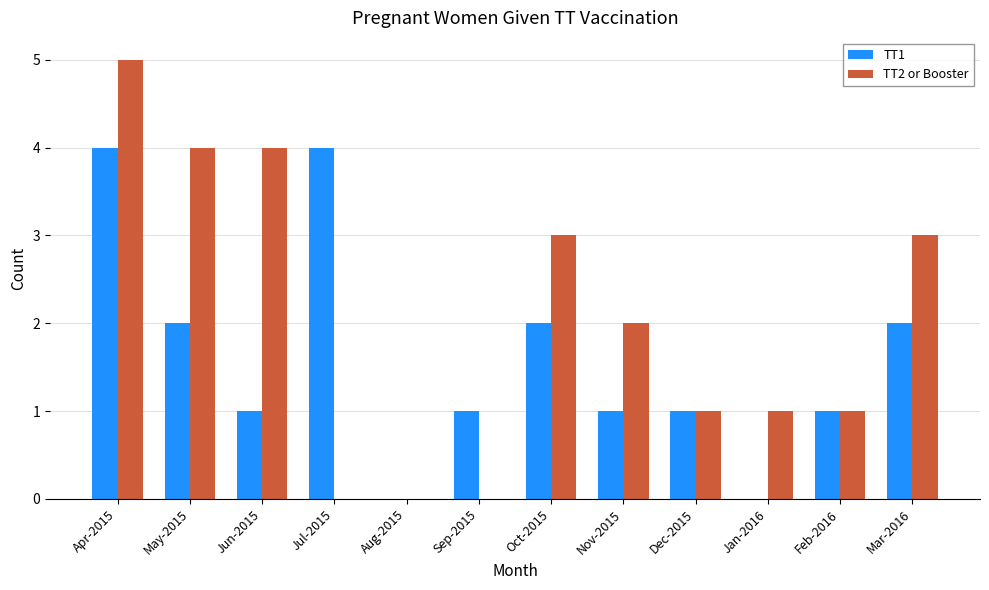

How many TT2 or Booster values are between 1 and 4?

8